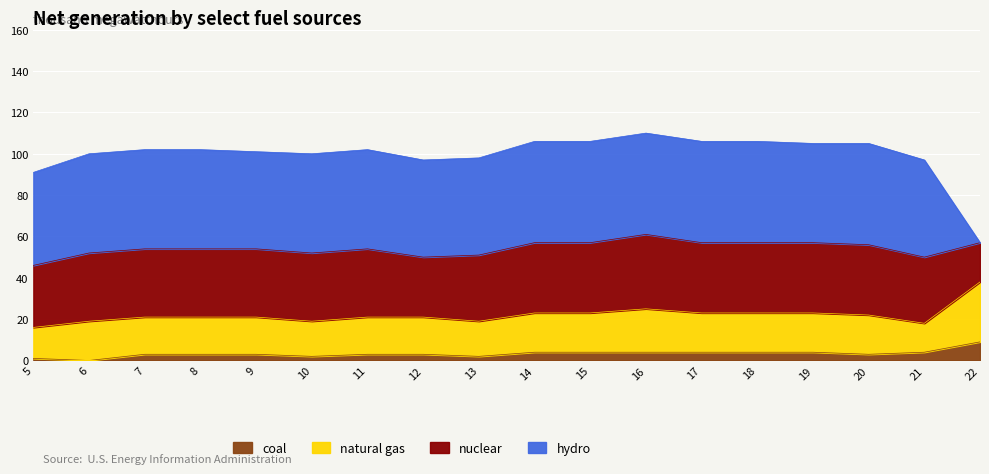

How many positive values does the coal series have?

17